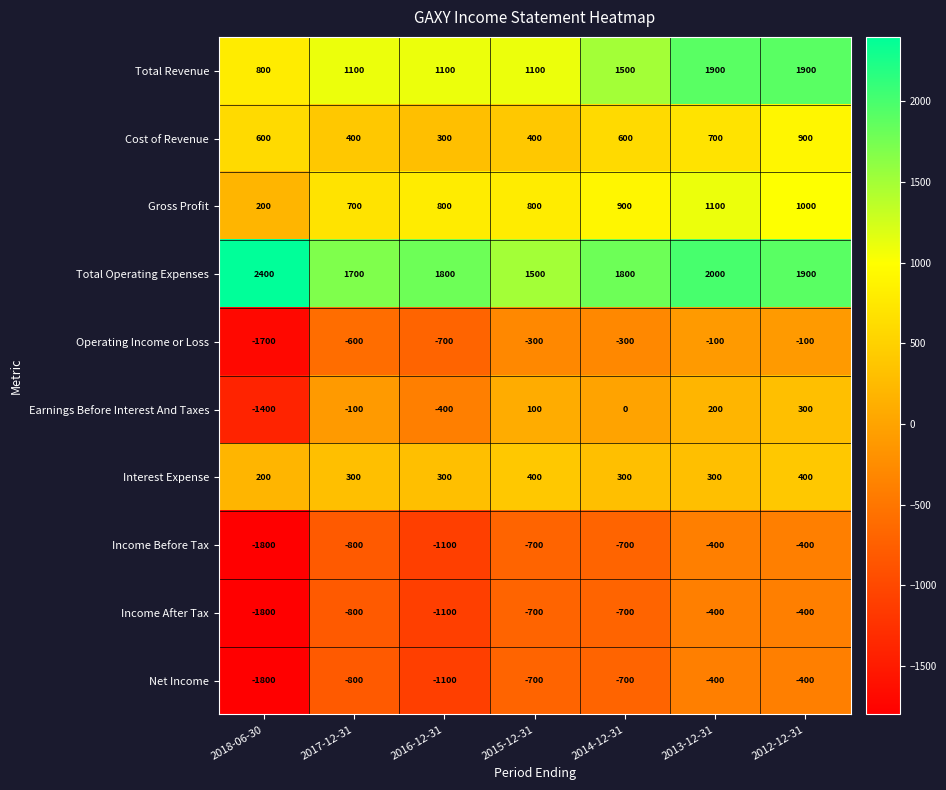

What is the spread (max minus min) of values at 2017-12-31?

2500